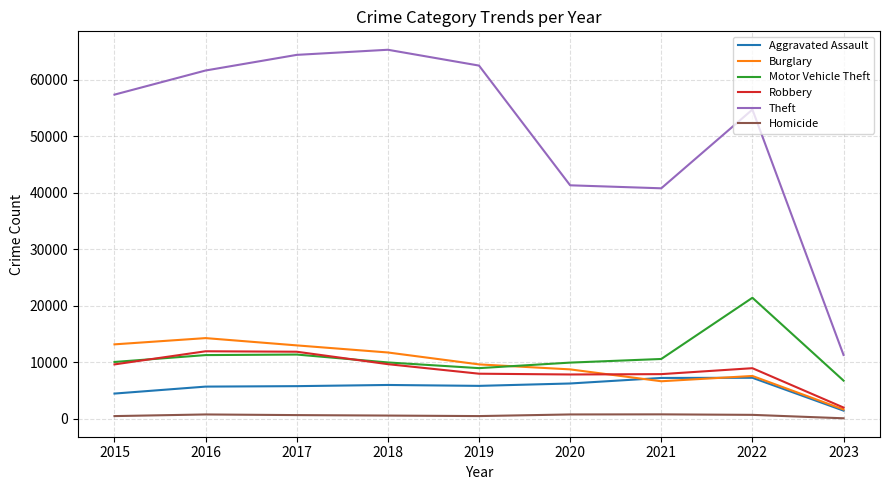

What is the maximum value shown in the chart?

65285